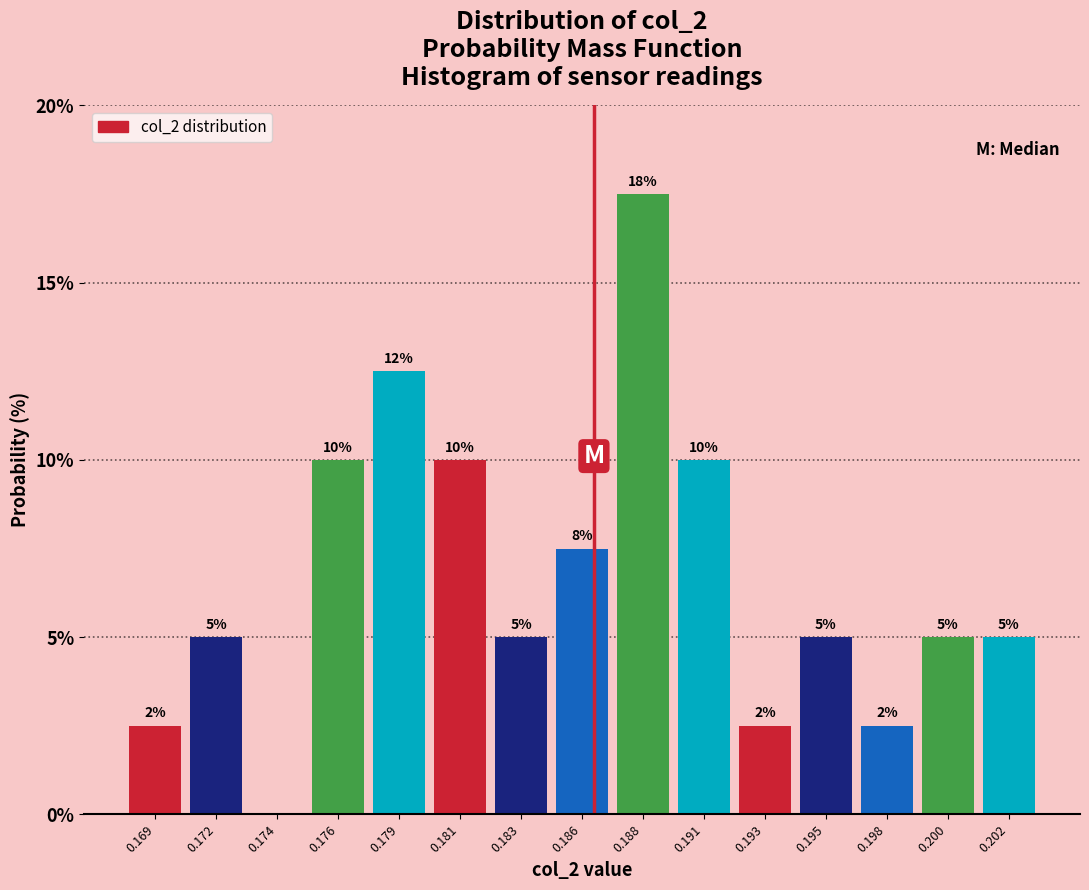

The chart shows a value of 8.7 at 0.200. True or false?

False